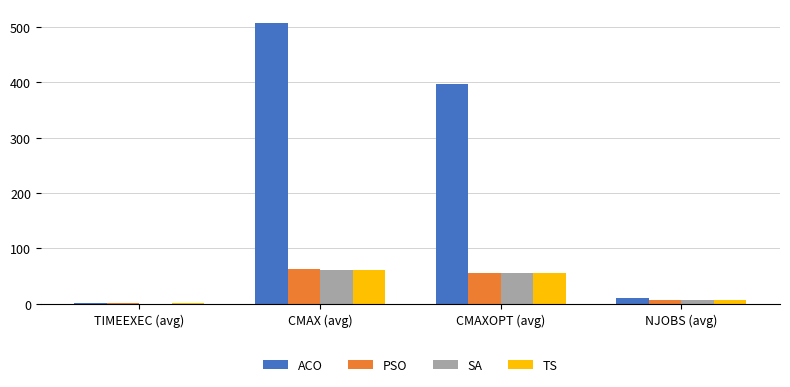

At which category is the sum across all series the highest?

CMAX (avg)